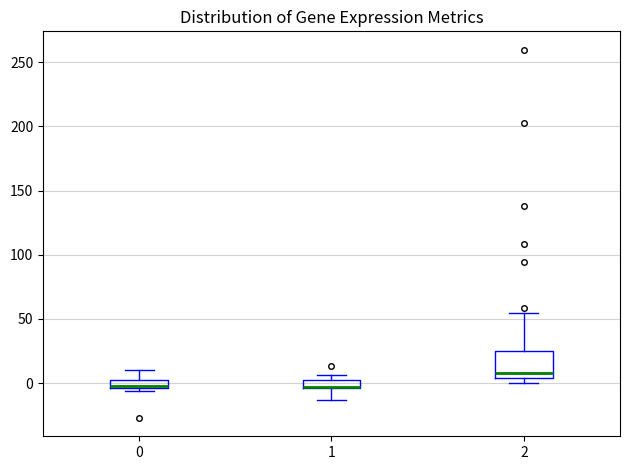

Which box is the tallest, from its lower edge to its upper edge?

2